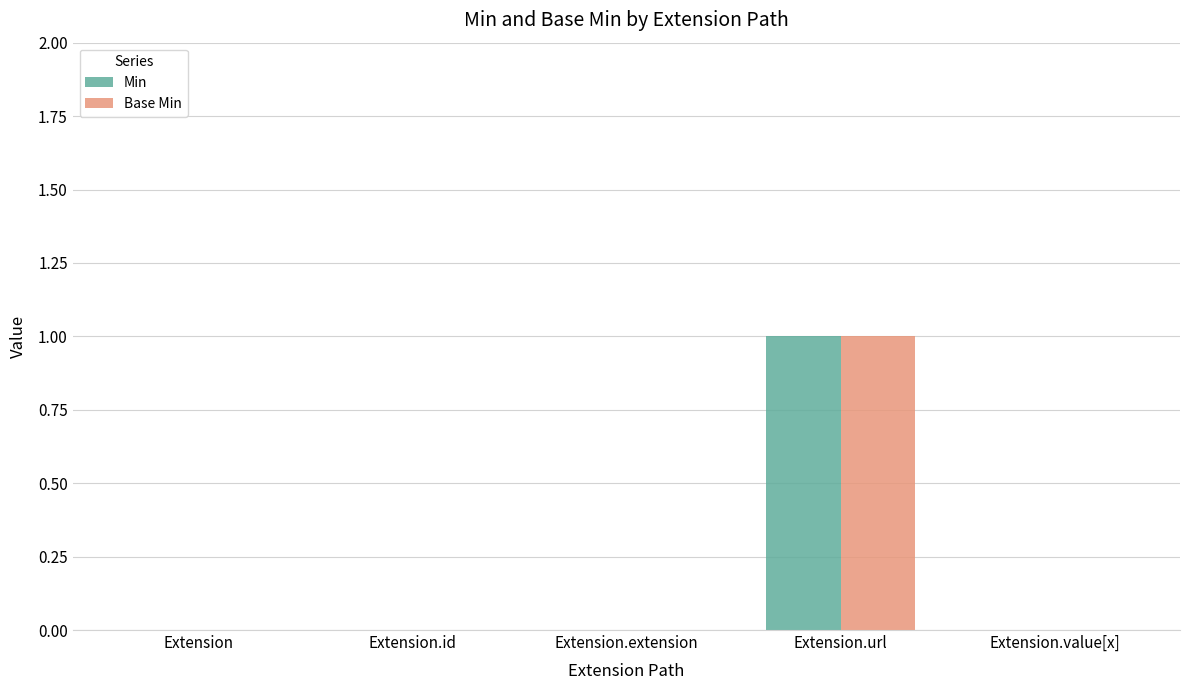

Is it true that Base Min equals -1 at Extension.id?

False